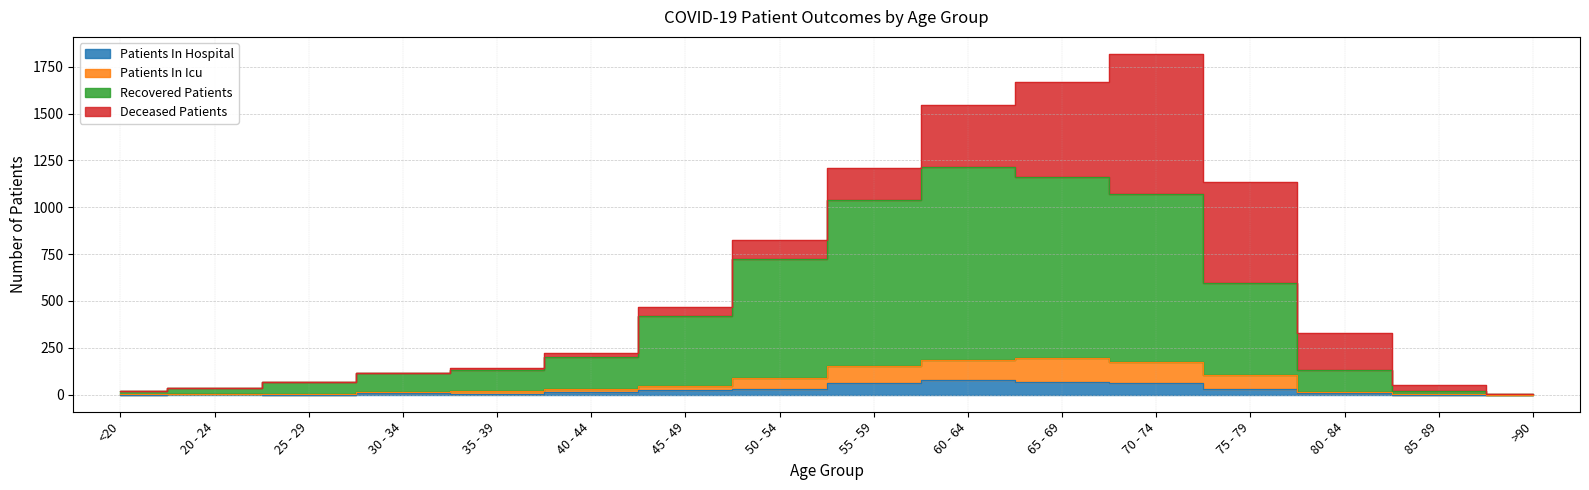

Where is patients_in_hospital nearest to the value 39?

50 - 54